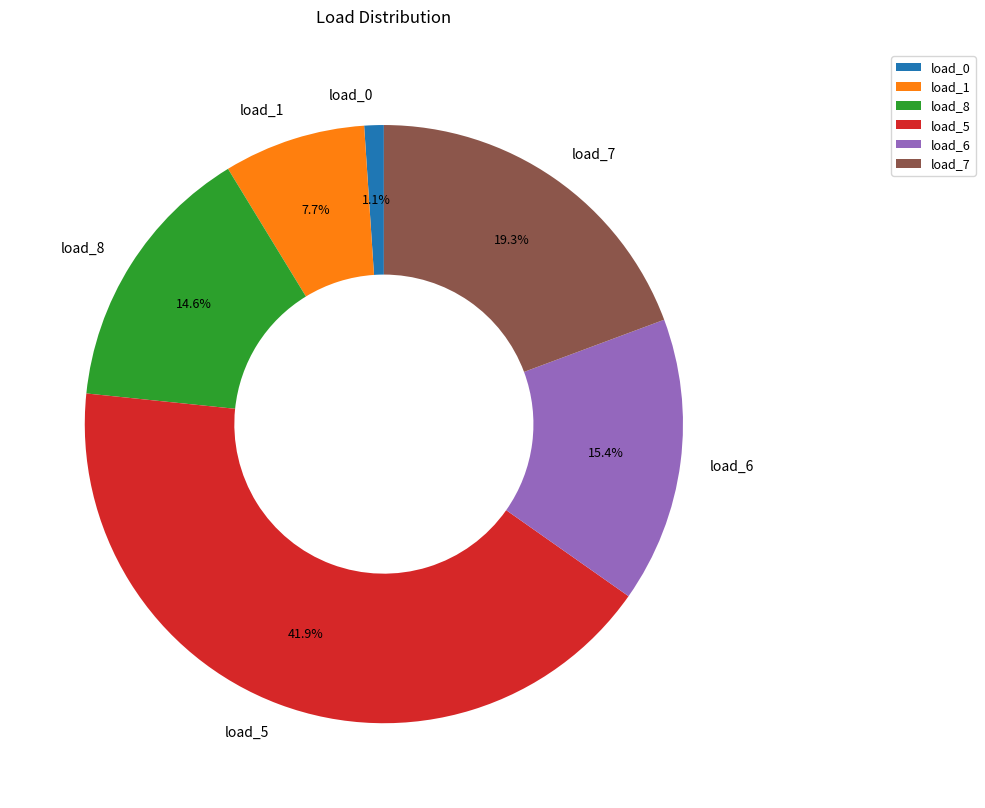

Does any single category account for the majority?

No